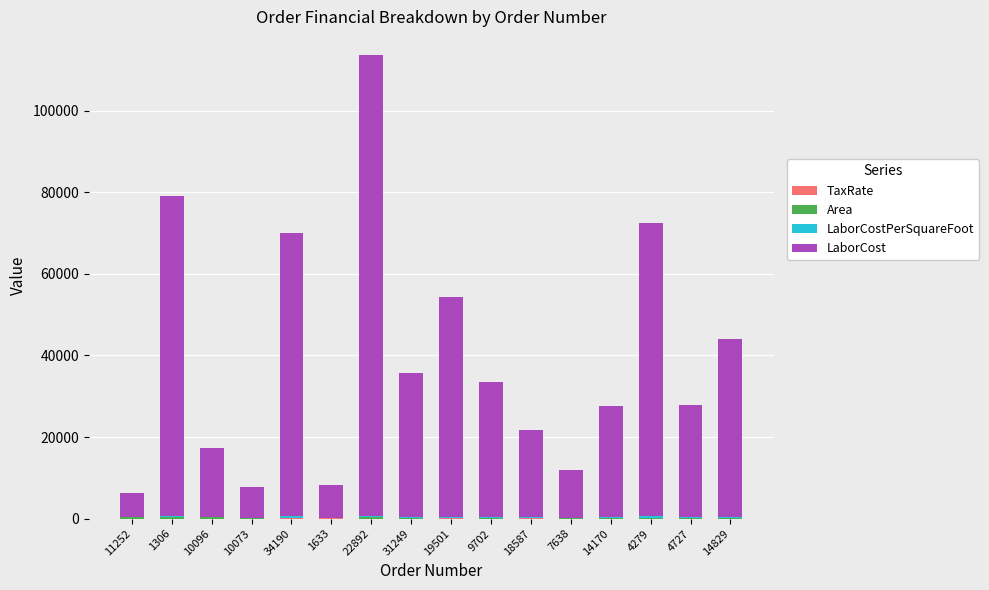

At which category is the sum across all series the highest?

22892